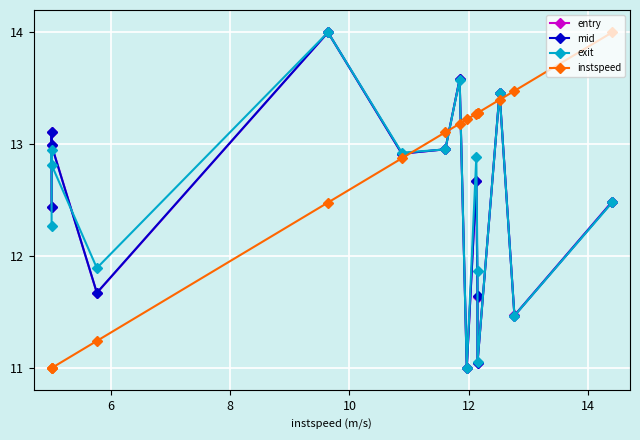

How many intersections are there between exit and mid?

3